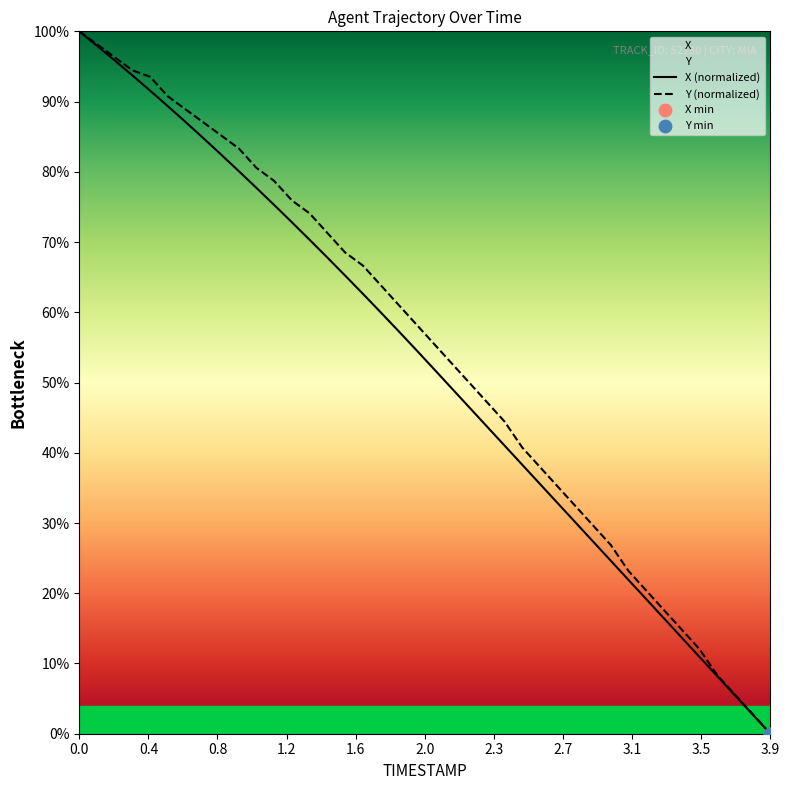

Which series reaches the minimum Y coordinate?

X (normalized)